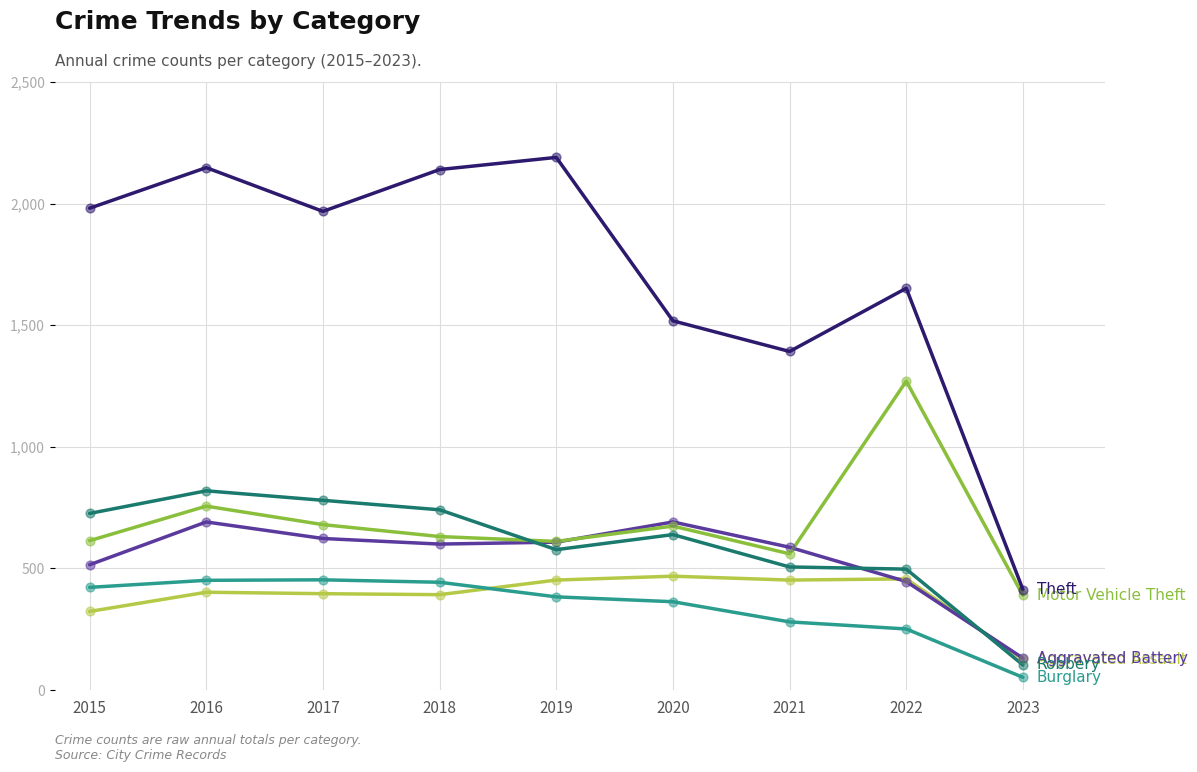

What is the difference between the highest and lowest values at 2023?

361